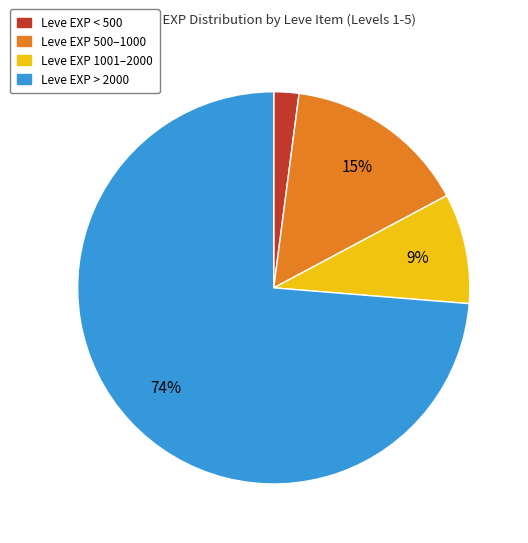

Count the number of slices in the pie.

4